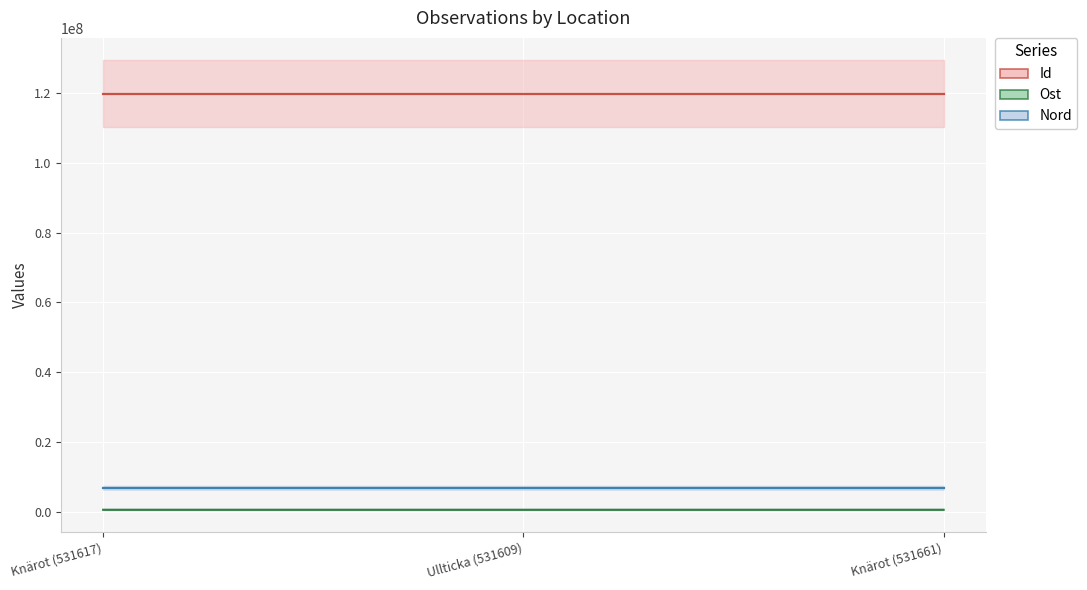

At which category does the chart reach its peak across all series?

Ullticka (531609)